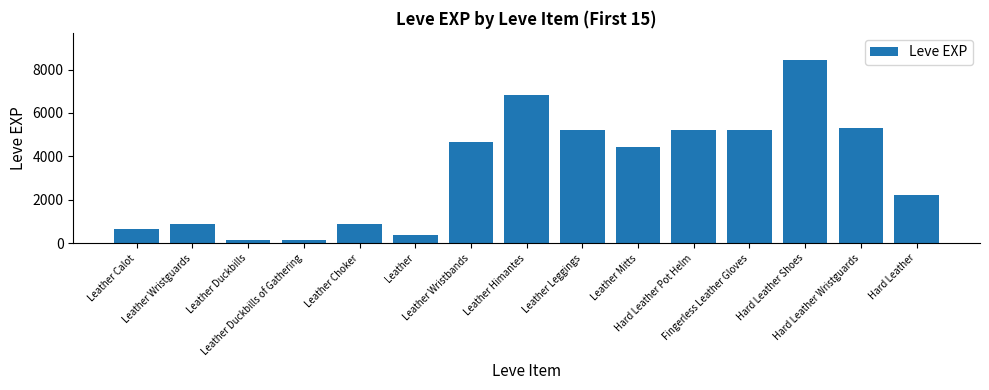

At which category does the chart reach its peak across all series?

Hard Leather Shoes